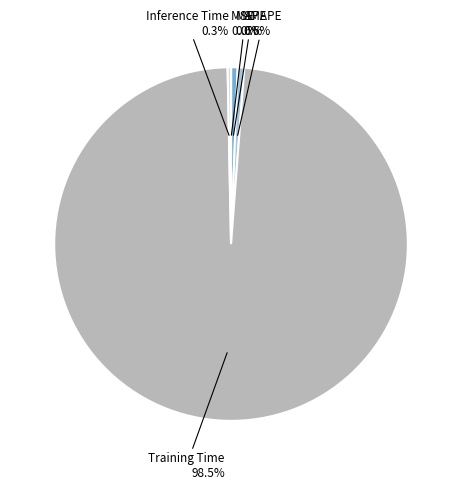

To the nearest percent, what is the combined percentage of SMAPE and Training Time?

99%